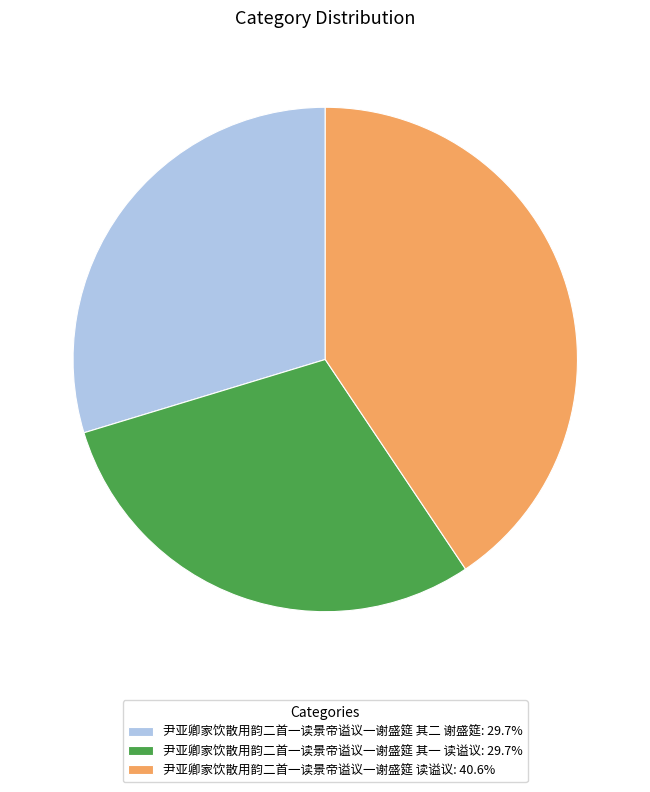

Approximately how many times larger is the value at 尹亚卿家饮散用韵二首一读景帝谥议一谢盛筵 读谥议 compared to 尹亚卿家饮散用韵二首一读景帝谥议一谢盛筵 其二 谢盛筵?

1.4